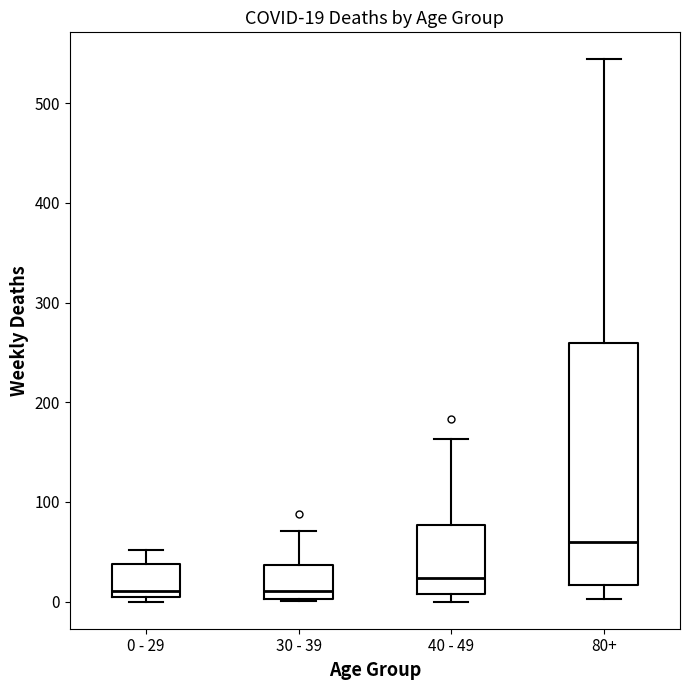

Which box is the tallest, from its lower edge to its upper edge?

80+